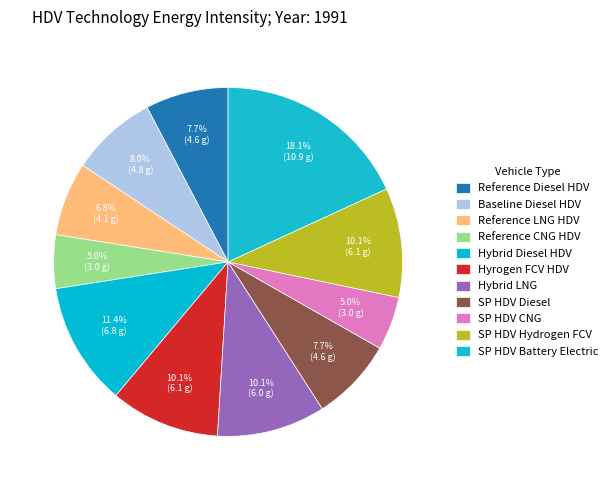

Rank the categories by value from lowest to highest.

Reference CNG HDV, SP HDV CNG, Reference LNG HDV, Reference Diesel HDV, SP HDV Diesel, Baseline Diesel HDV, Hybrid LNG, Hyrogen FCV HDV, SP HDV Hydrogen FCV, Hybrid Diesel HDV, SP HDV Battery Electric